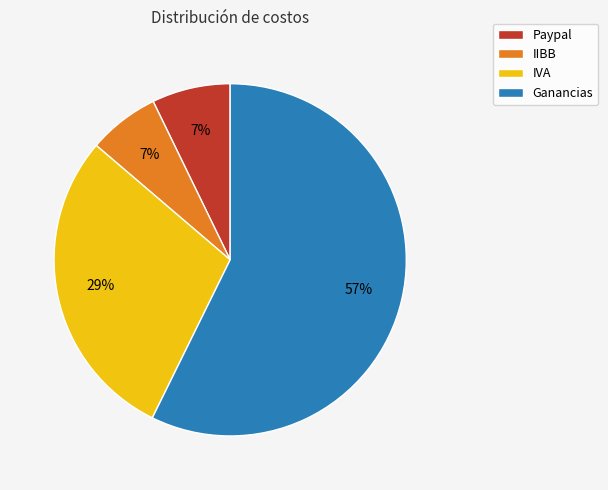

To the nearest percent, what is the difference between the Ganancias and Paypal slice percentages?

50%